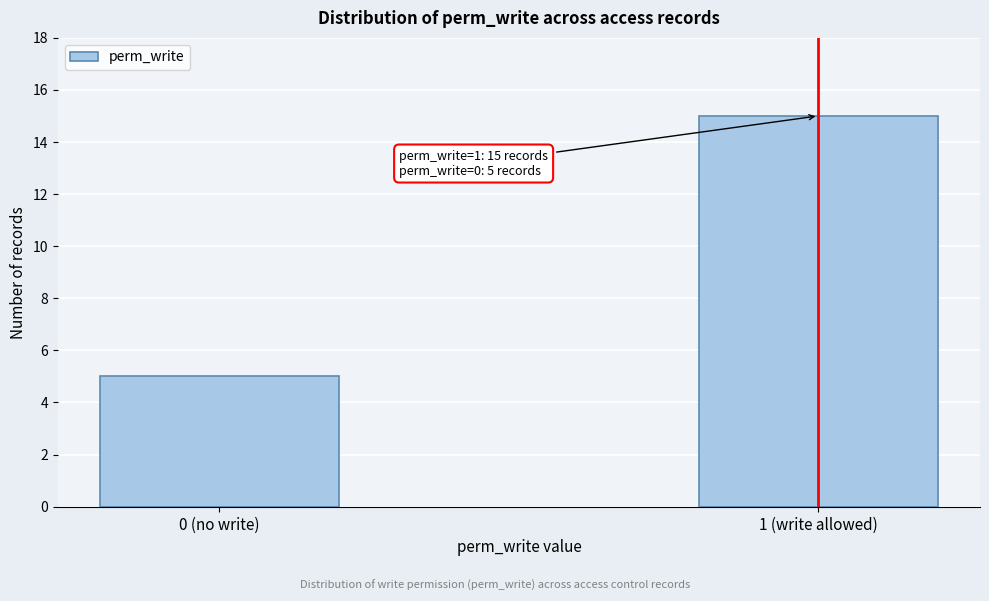

Reading right to left, list all the values displayed in this chart.

1 (write allowed)=15	0 (no write)=5